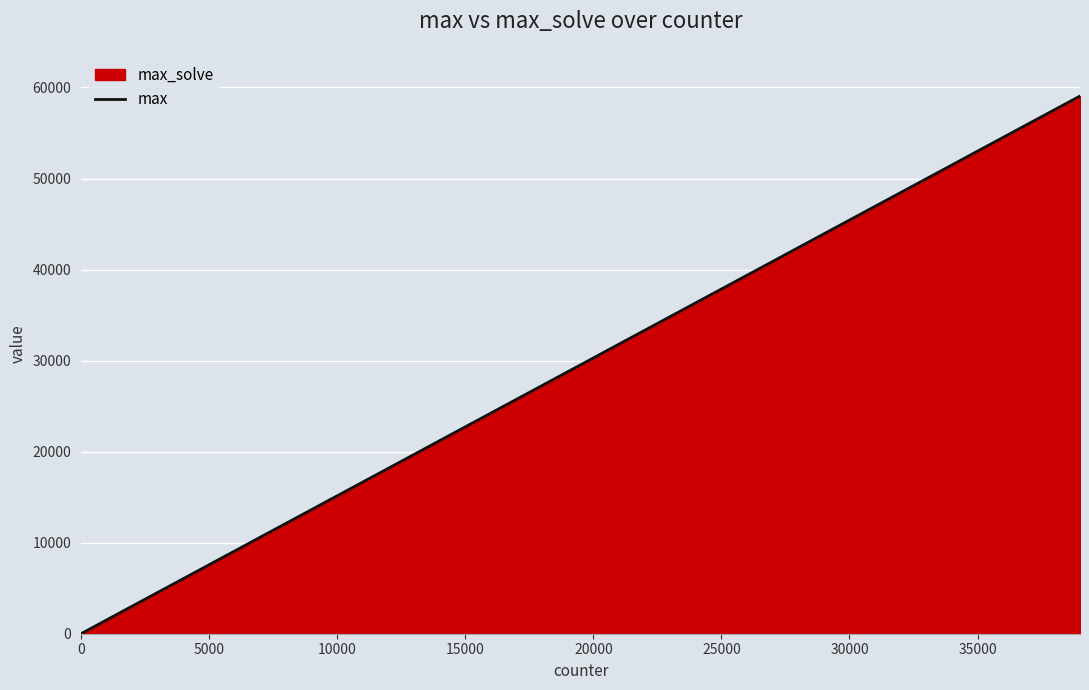

True or false: the data has more than 2 interior local peaks.

False